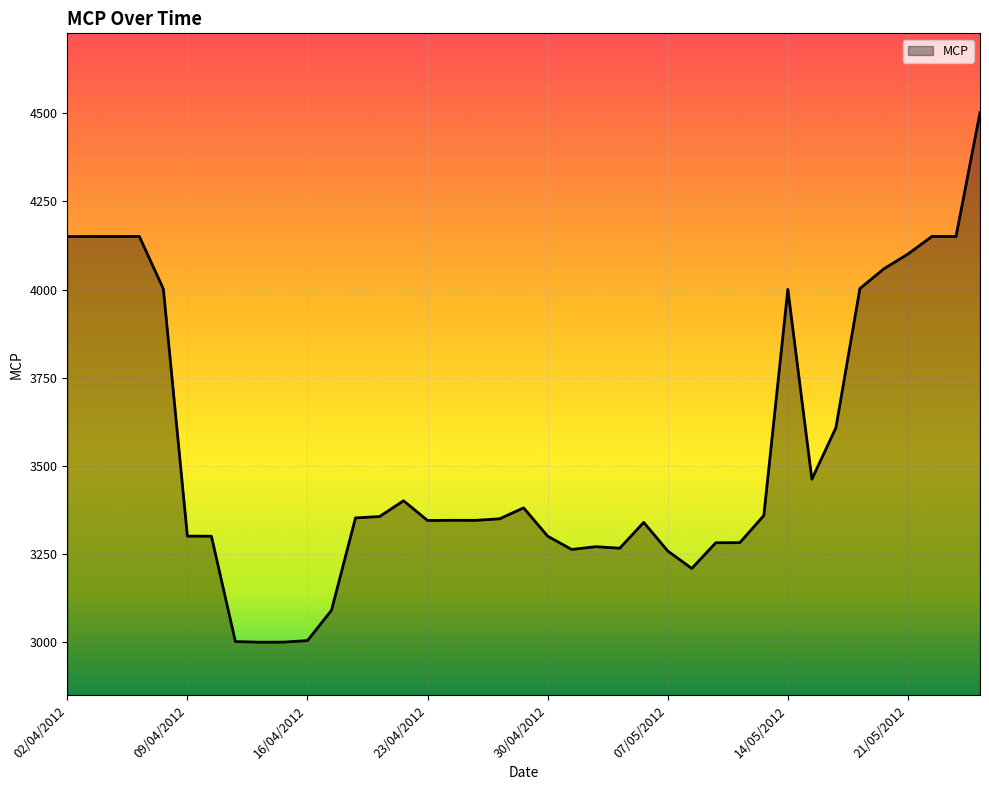

What is the sum of all values?

138035.6